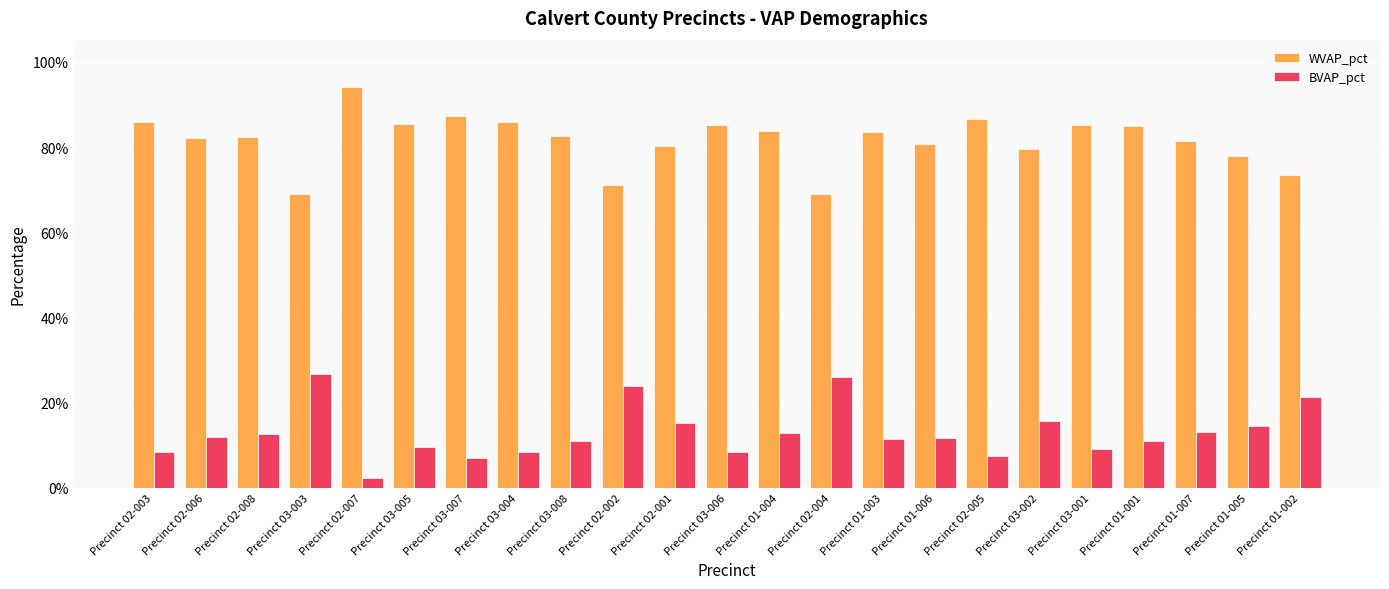

What is the sum of the WVAP_pct values at Precinct 03-003 and Precinct 02-004?

137.9